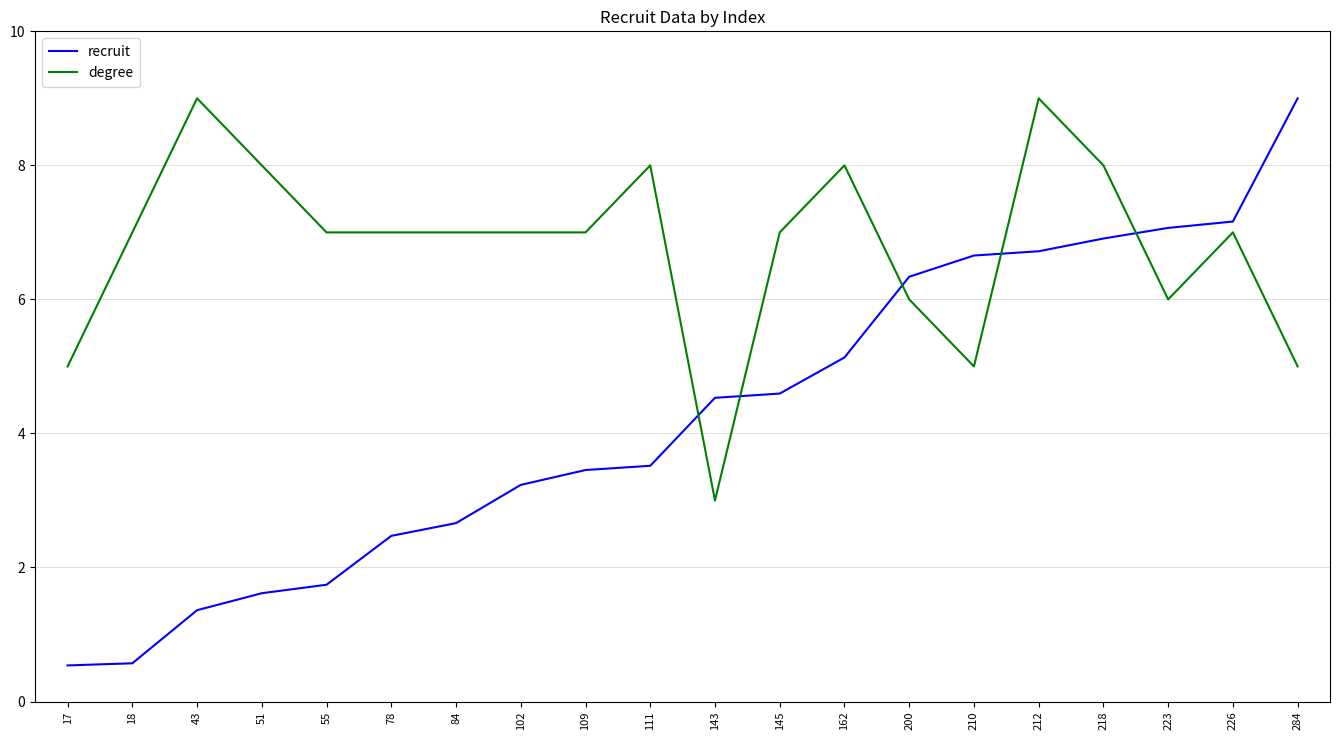

Which category has the highest value in the recruit series?

284